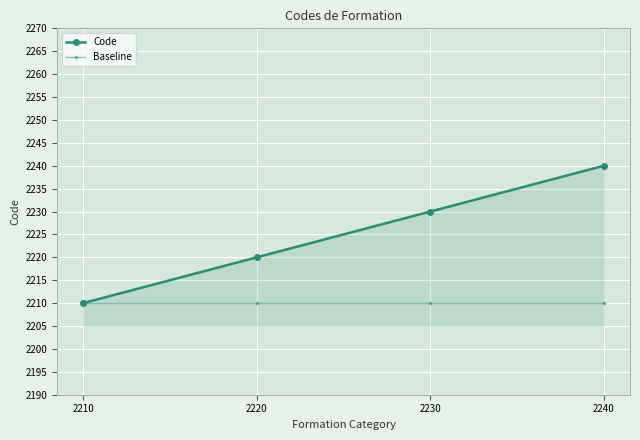

The value of Code at 2230 is 672. True or false?

False